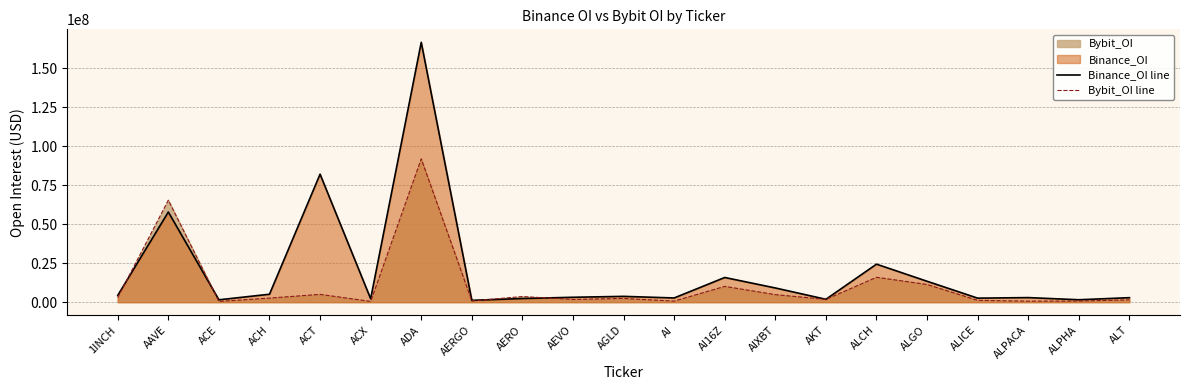

How many data points in Binance_OI line are less than 3154026?

10